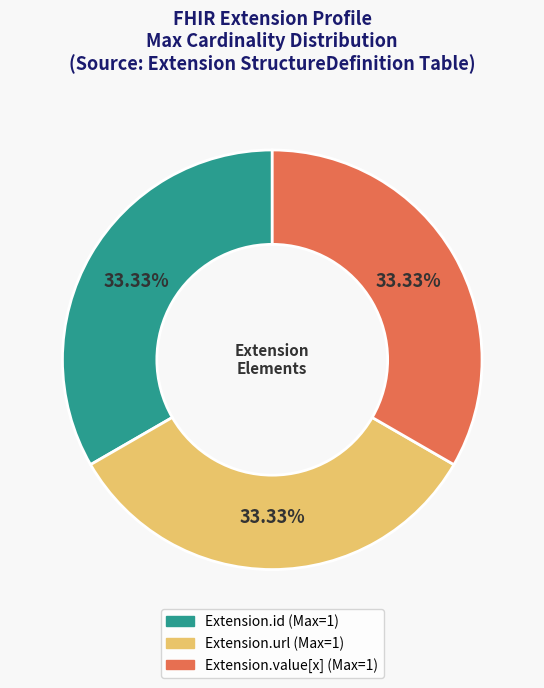

Is there a majority slice in this chart?

No